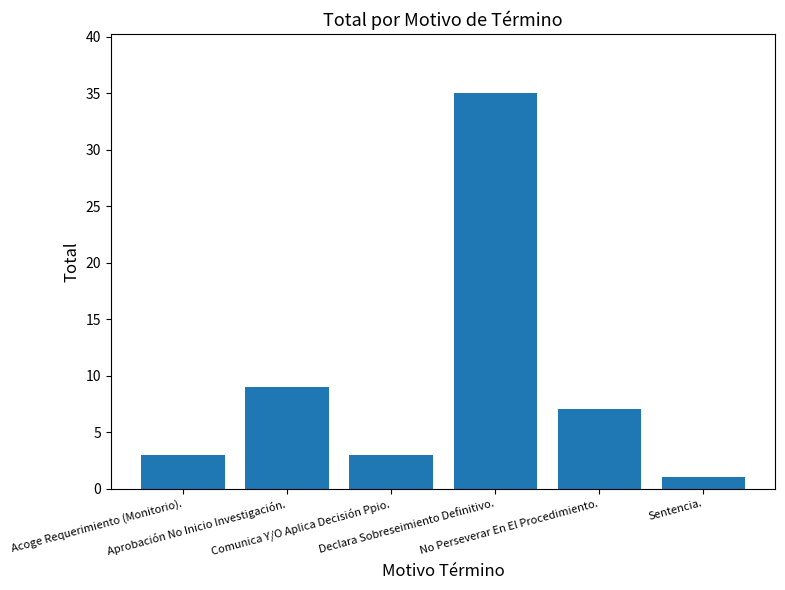

What is the average value?

10